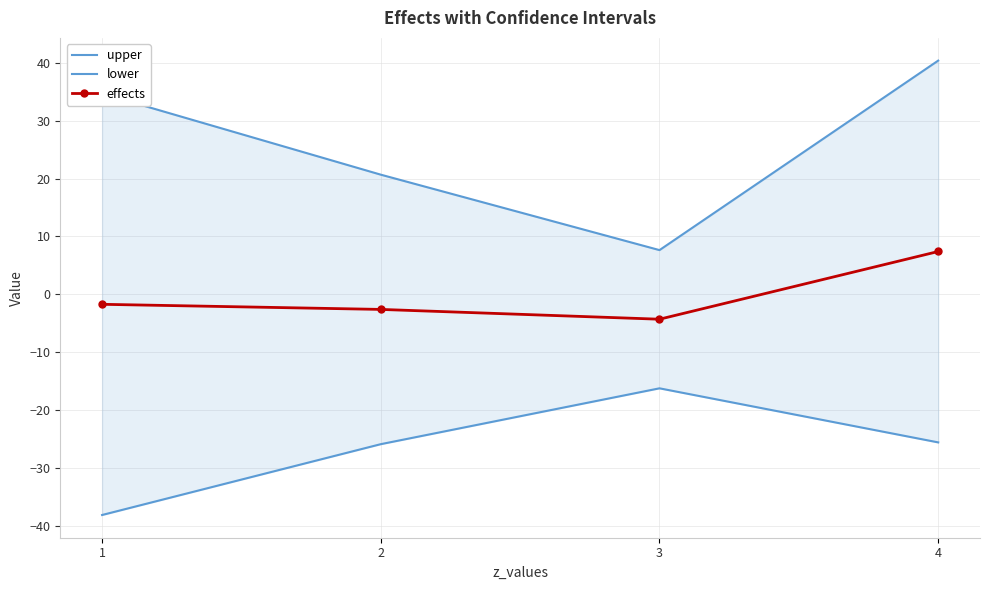

What is the spread (max minus min) of values at 3?

23.9